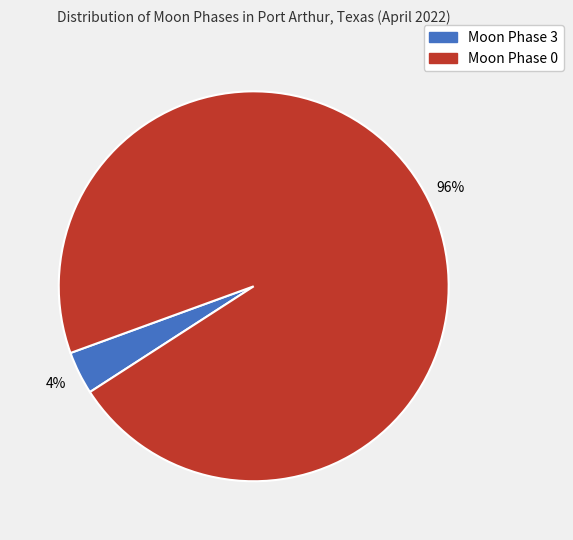

The Moon Phase 3 slice represents 4% of the pie. True or false?

True